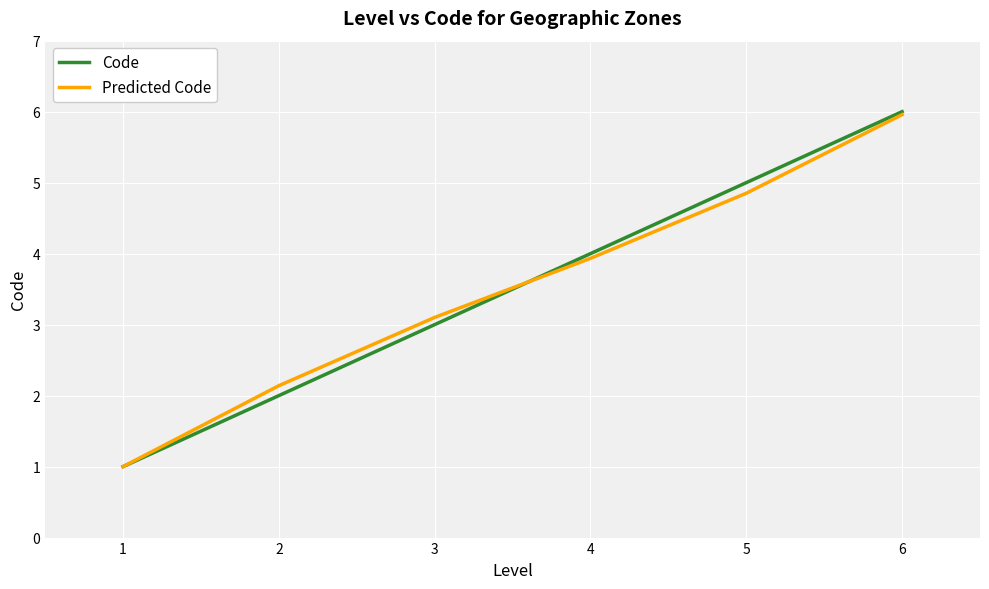

Is the value of Predicted Code at 5 greater than the value of Code at 2?

Yes